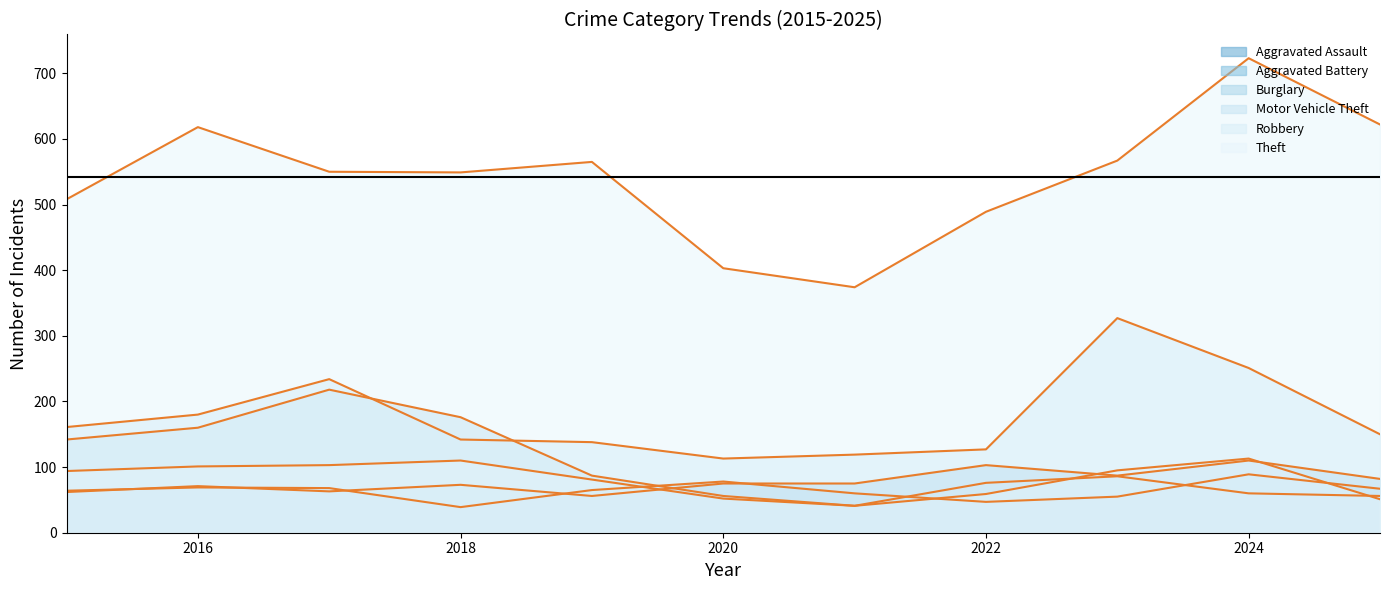

At how many categories does at least one series exceed 238?

11